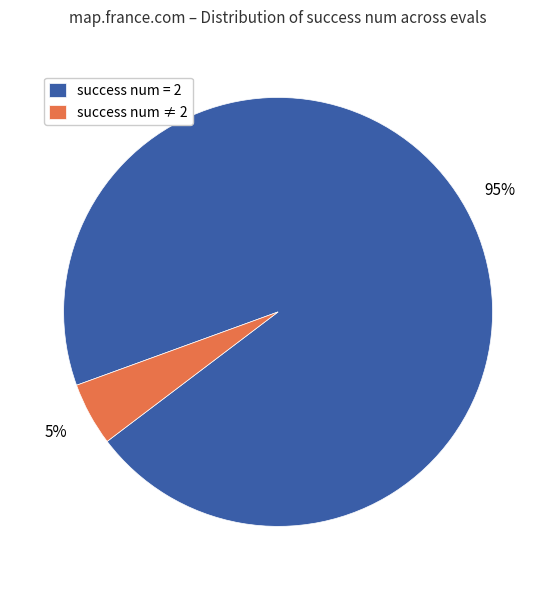

To the nearest percent, what percentage of the pie is success num = 2?

95%